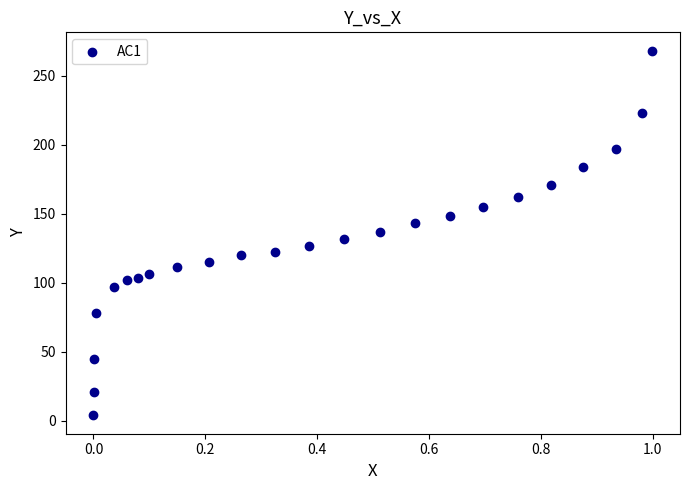

What is the range of X values (max minus min)?

1.0